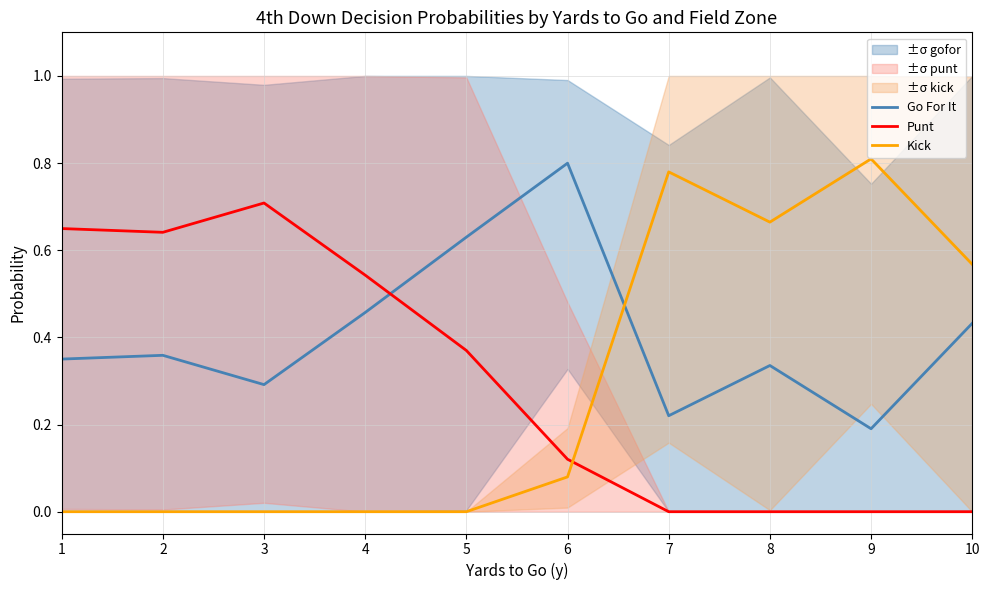

How many interior local peaks does the Go For It series have?

3